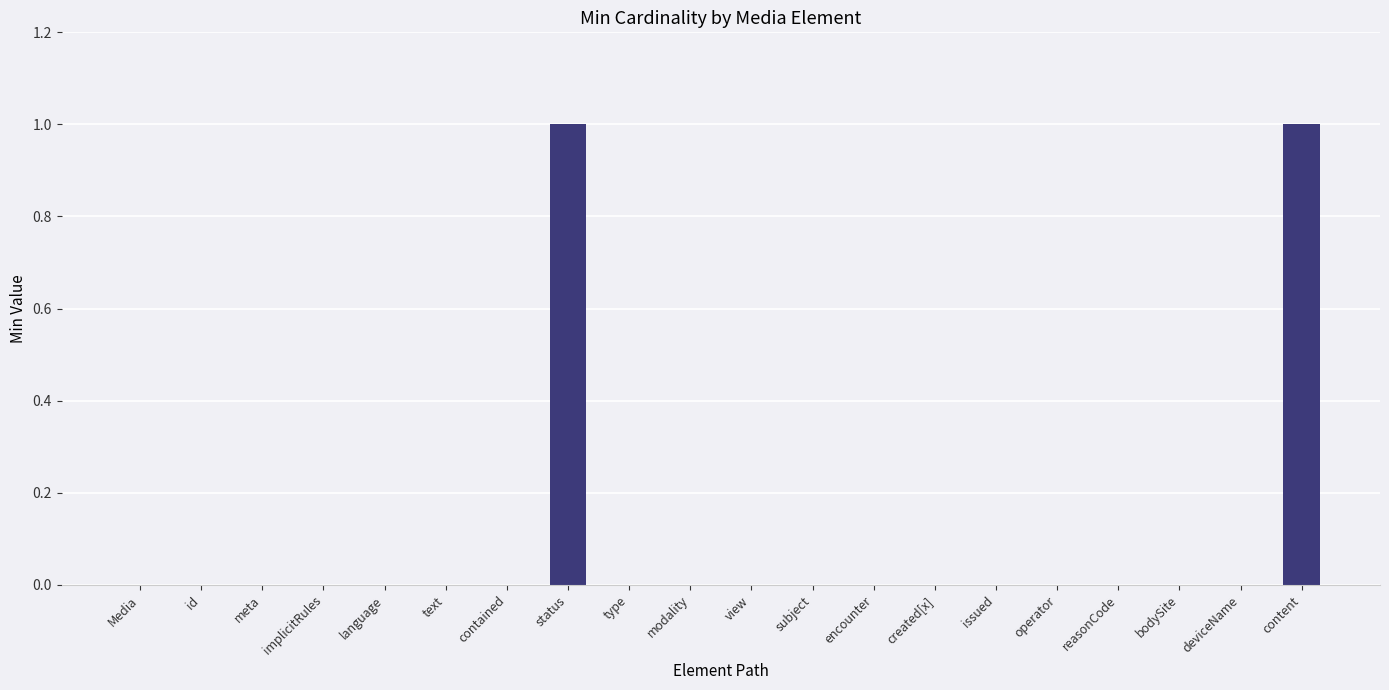

The chart shows a value of -1 at implicitRules. True or false?

False